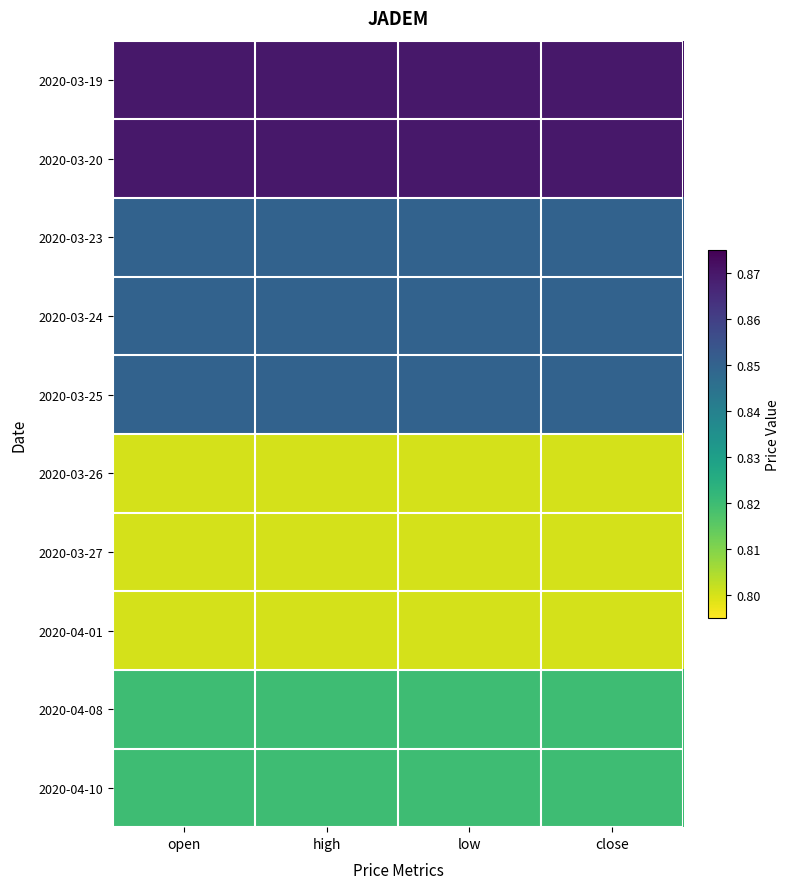

Reading left to right, transcribe all the data shown in this chart.

2020-03-19: open=0.9	high=0.9	low=0.9	close=0.9
2020-03-20: open=0.9	high=0.9	low=0.9	close=0.9
2020-03-23: open=0.8	high=0.8	low=0.8	close=0.8
2020-03-24: open=0.8	high=0.8	low=0.8	close=0.8
2020-03-25: open=0.8	high=0.8	low=0.8	close=0.8
2020-03-26: open=0.8	high=0.8	low=0.8	close=0.8
2020-03-27: open=0.8	high=0.8	low=0.8	close=0.8
2020-04-01: open=0.8	high=0.8	low=0.8	close=0.8
2020-04-08: open=0.8	high=0.8	low=0.8	close=0.8
2020-04-10: open=0.8	high=0.8	low=0.8	close=0.8